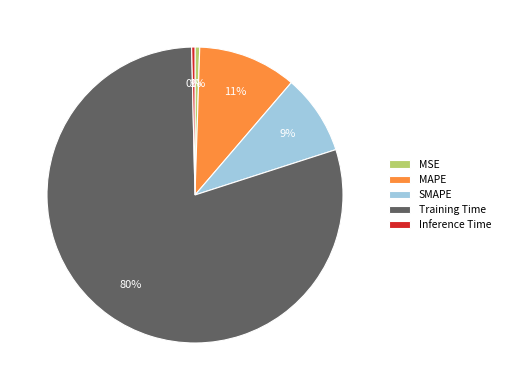

Is Training Time the majority of the pie?

Yes